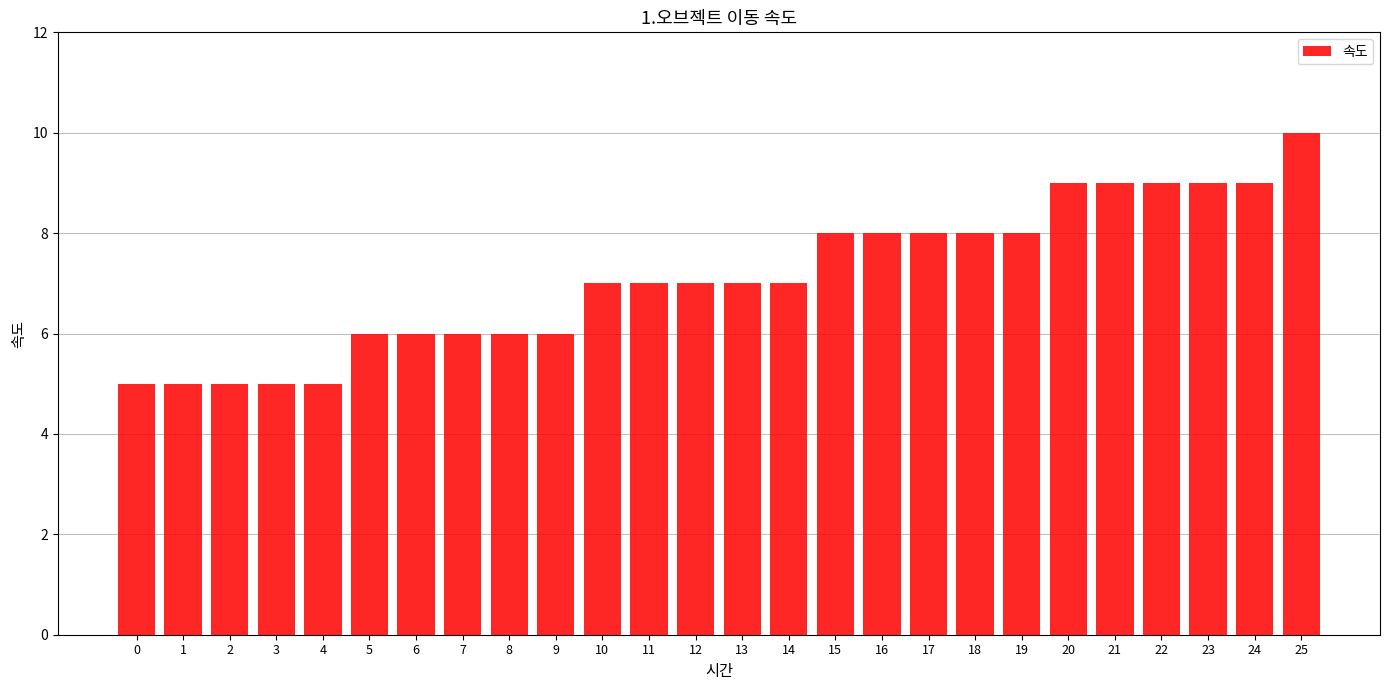

True or false: the data shows 5 at 3.

True